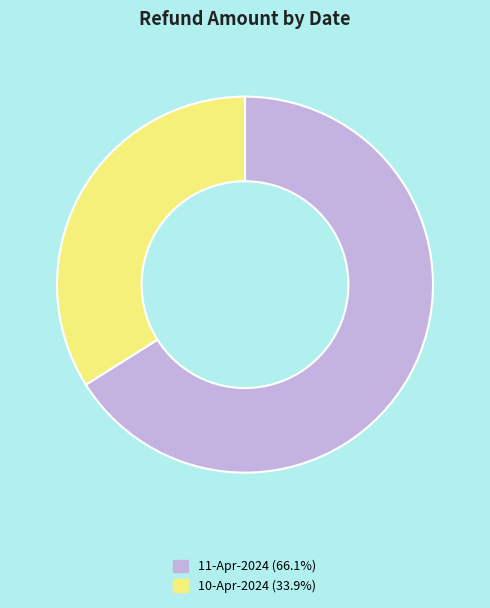

Do 11-Apr-2024 (66.1%) and 10-Apr-2024 (33.9%) together represent more than half of the pie?

Yes